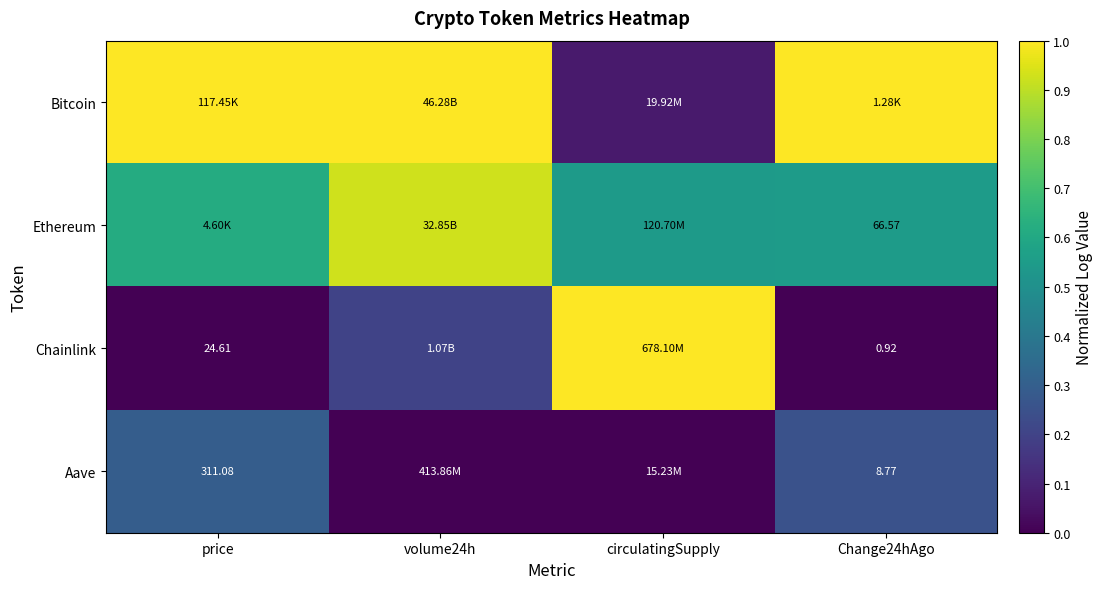

How many data points does each series have?

4